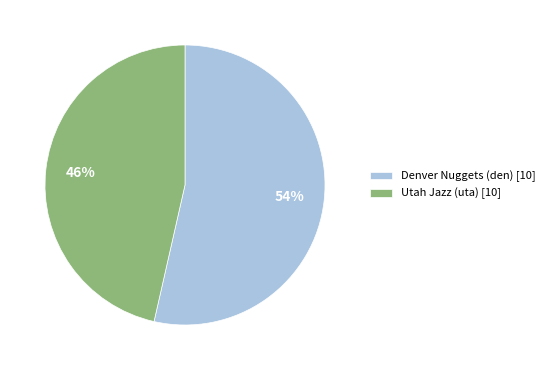

Which slice is the largest?

Denver Nuggets (den) [10]